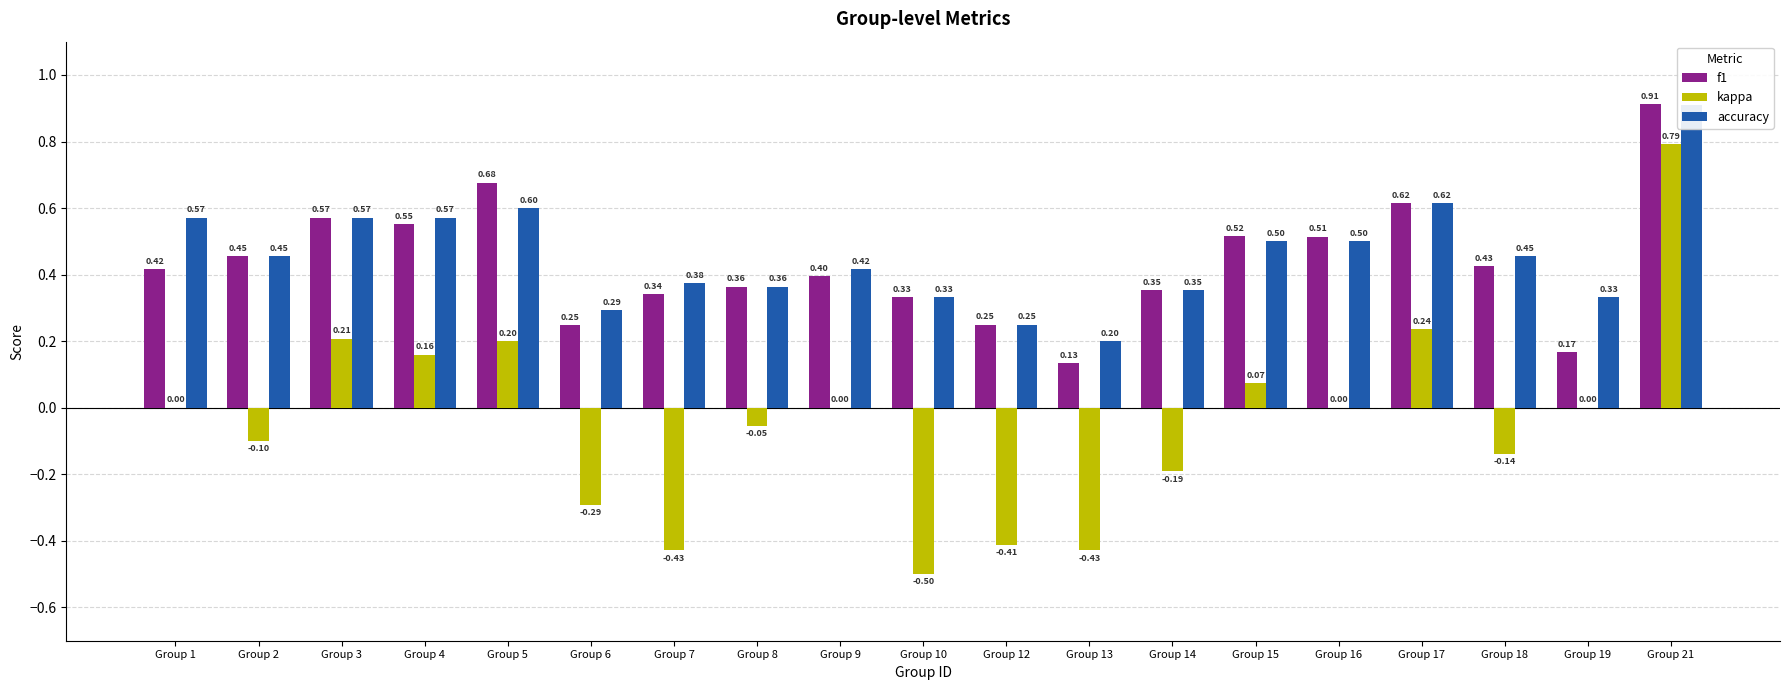

What value does the f1 series have at Group 12?

0.2